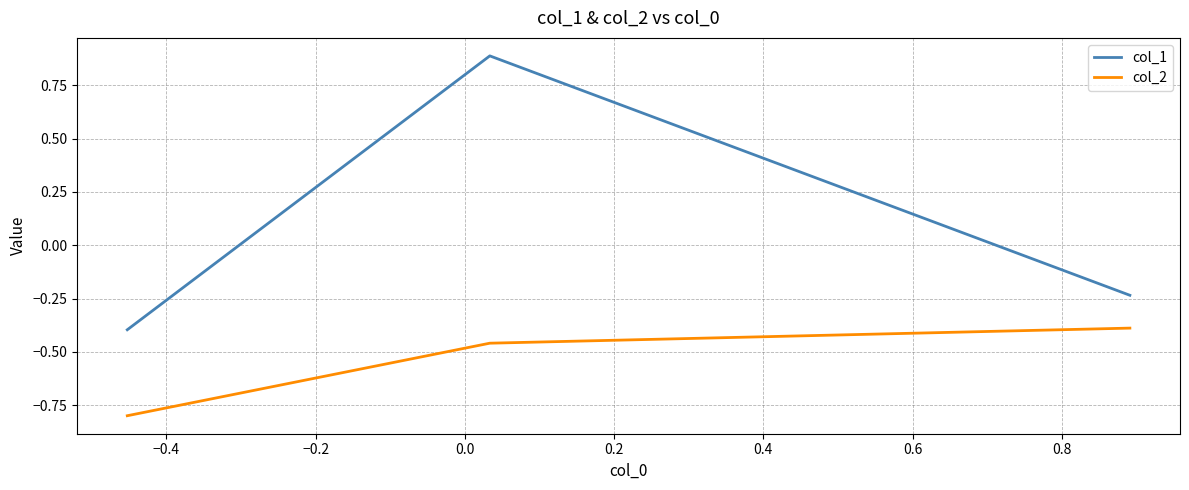

What is the sum of all col_2 values?

-1.6